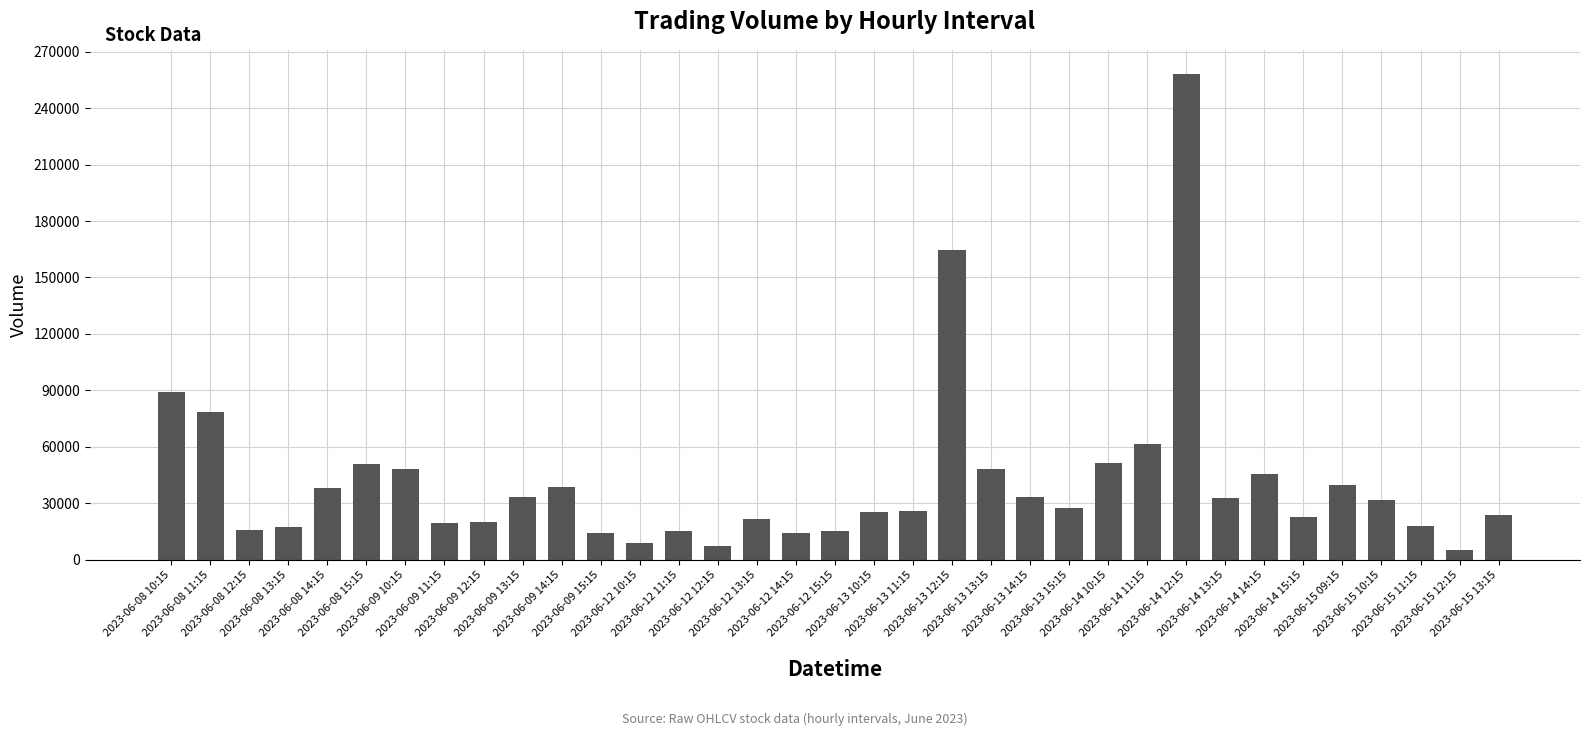

What is the maximum value shown in the chart?

258116